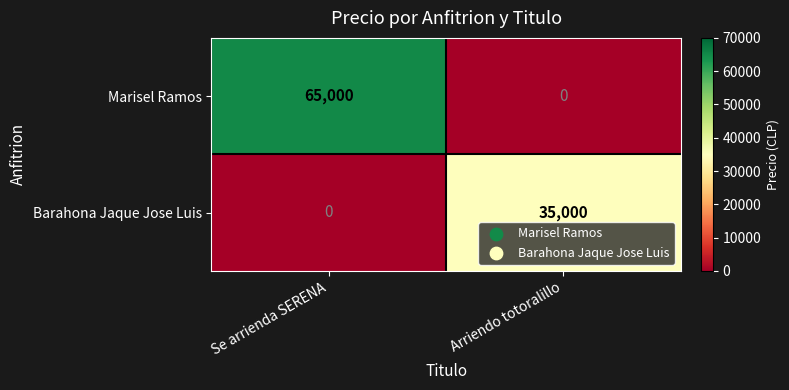

Reading left to right, transcribe all the data shown in this chart.

Marisel Ramos: Se arrienda SERENA=65000	Arriendo totoralillo=0
Barahona Jaque Jose Luis: Se arrienda SERENA=0	Arriendo totoralillo=35000